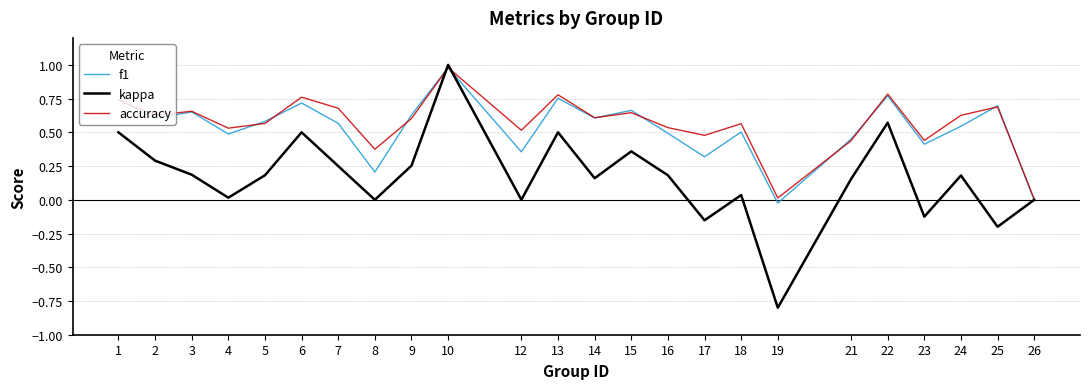

At which category is the sum across all series the highest?

10